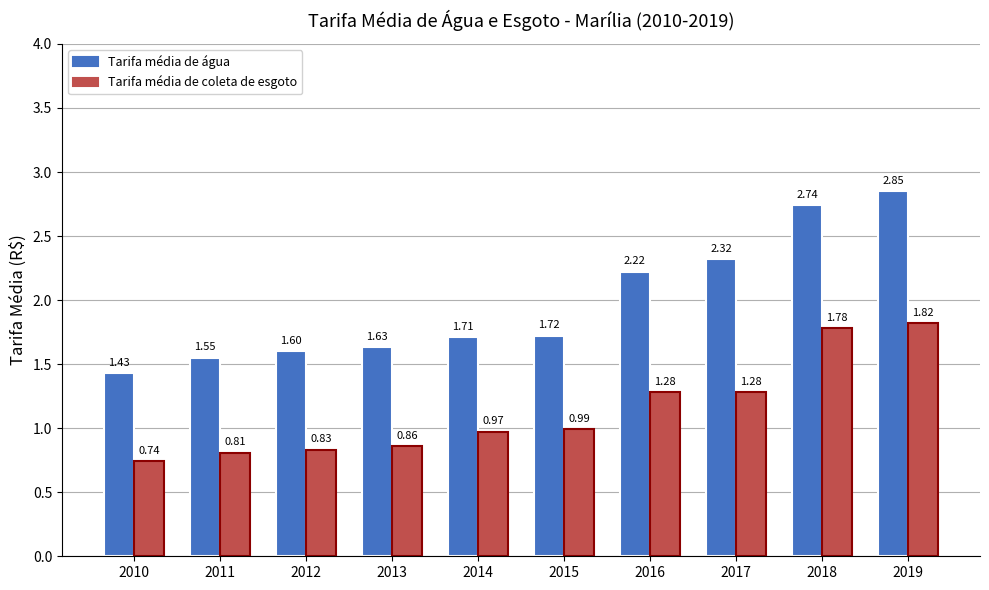

What is the total value across all series at 2011?

2.4